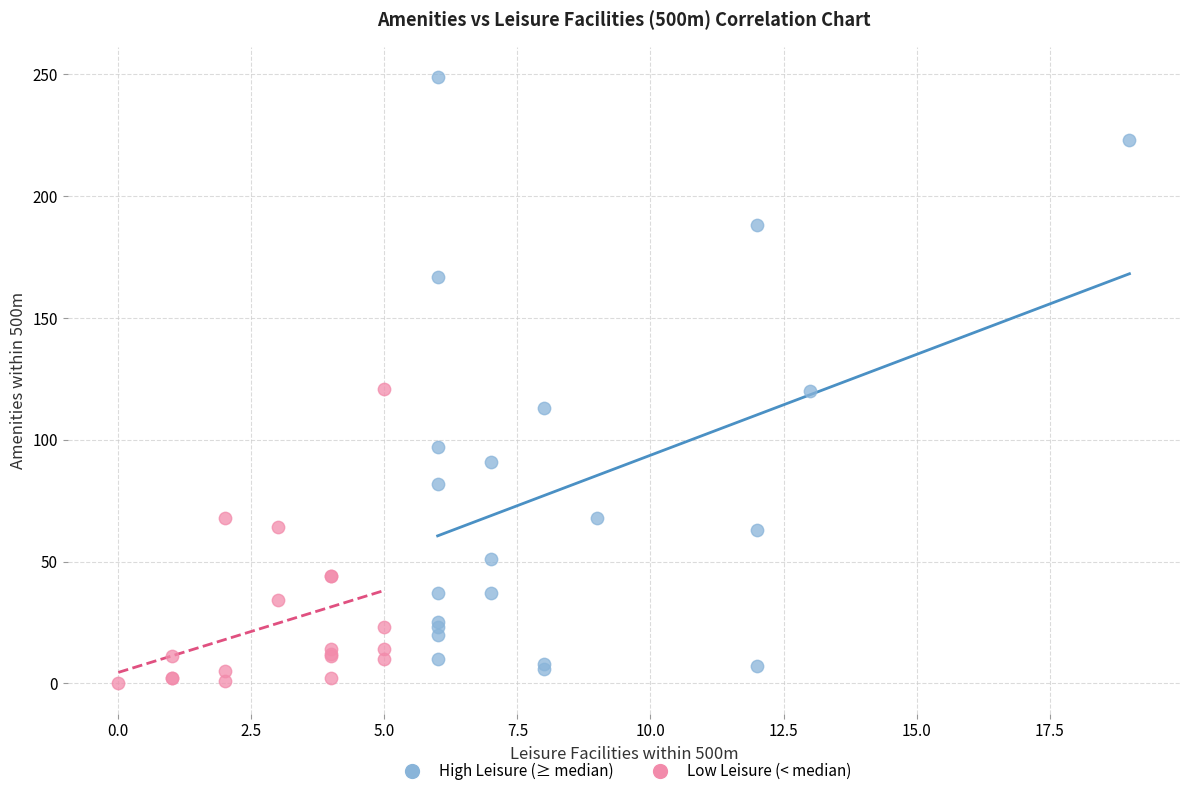

Which series reaches the maximum Y coordinate?

High Leisure (≥ median)